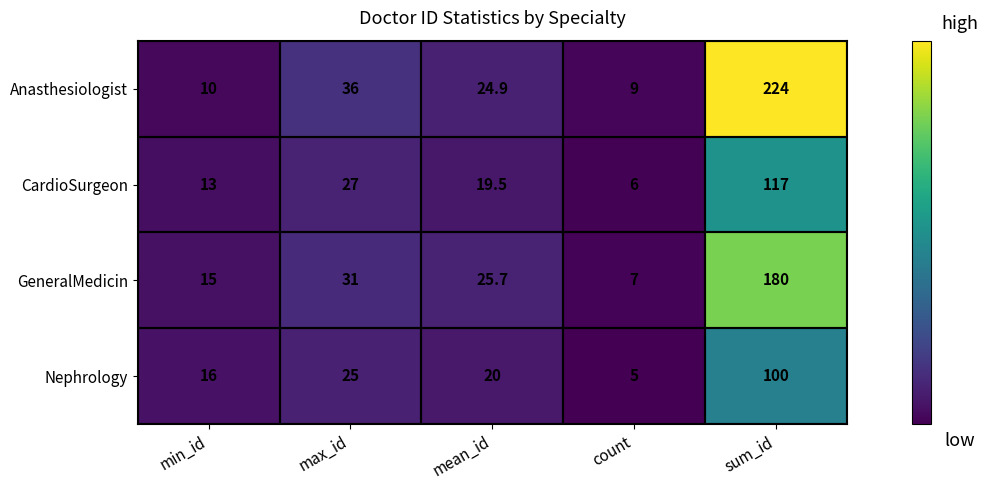

List the series in order of their peak value, highest first.

Anasthesiologist, GeneralMedicin, CardioSurgeon, Nephrology